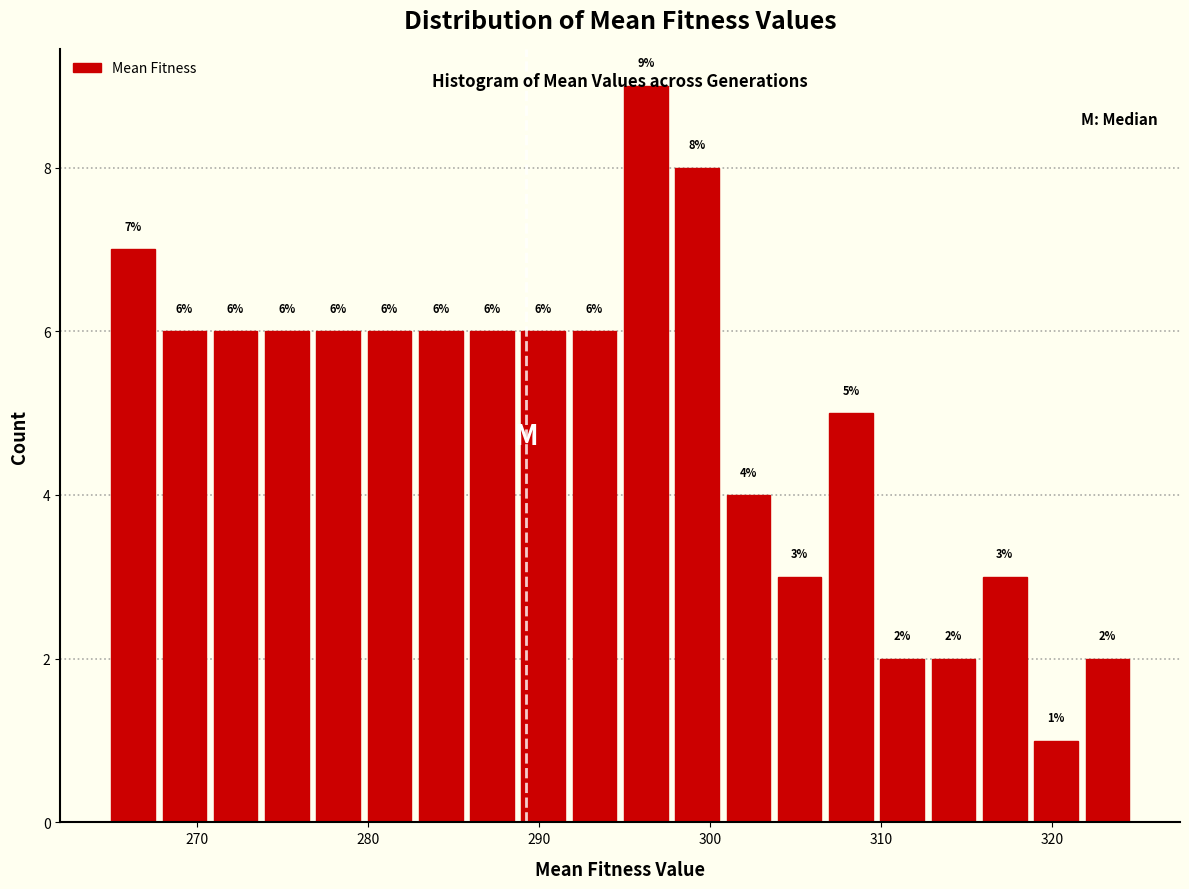

Around what value on the x-axis is the tallest bar? Give the approximate position of its centre, as read against the axis.

296